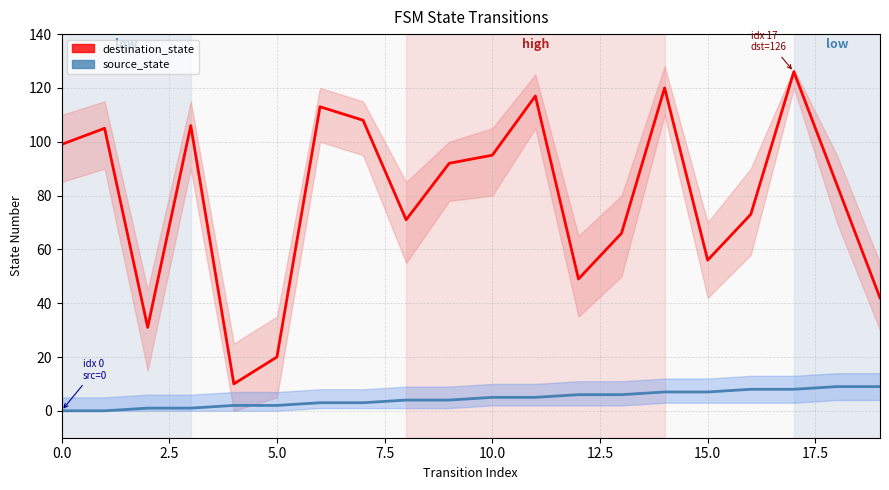

Rank the series by their average value, from highest to lowest.

destination_state, source_state